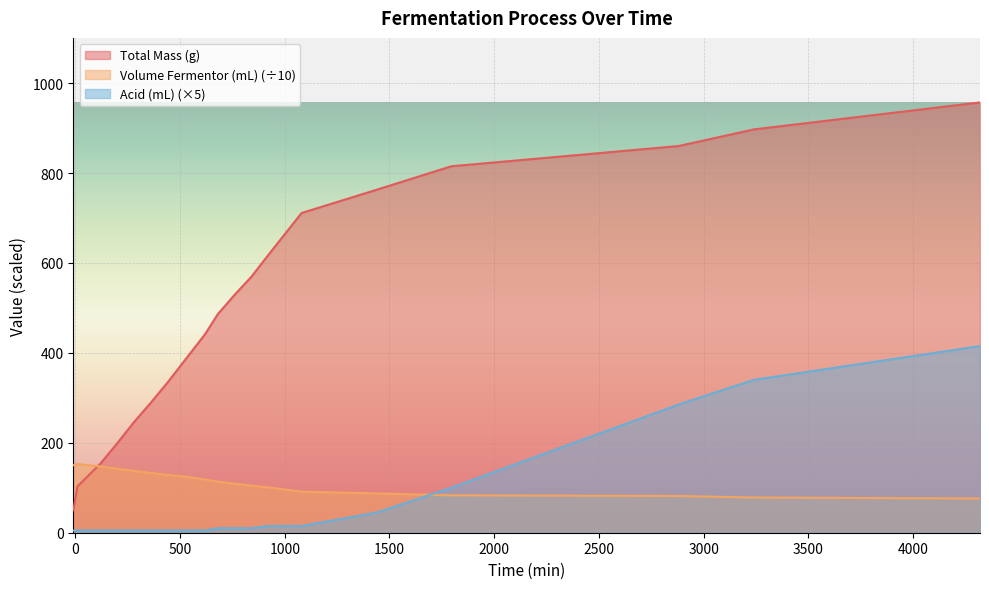

In Volume Fermentor (mL), how many points are higher than both neighbors (excluding endpoints)?

1